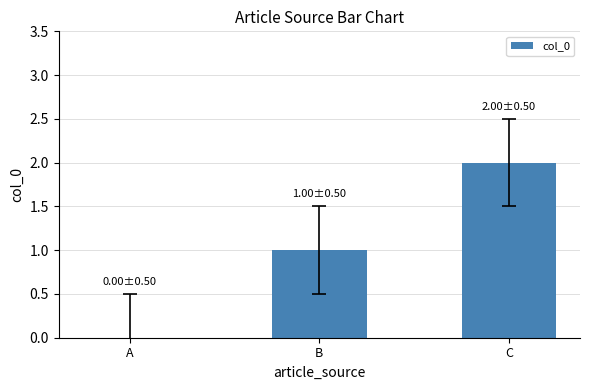

What is the ratio of the value at B to the value at C?

0.5